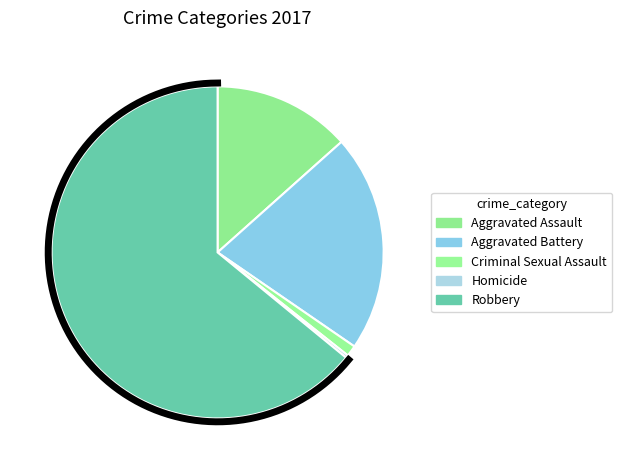

What is the smallest slice in the pie chart?

Homicide